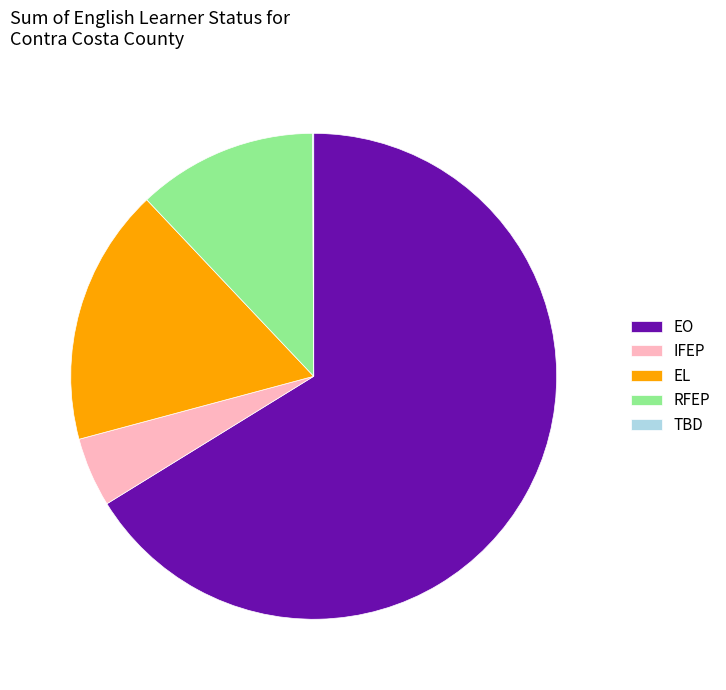

What is the largest slice in the pie chart?

EO